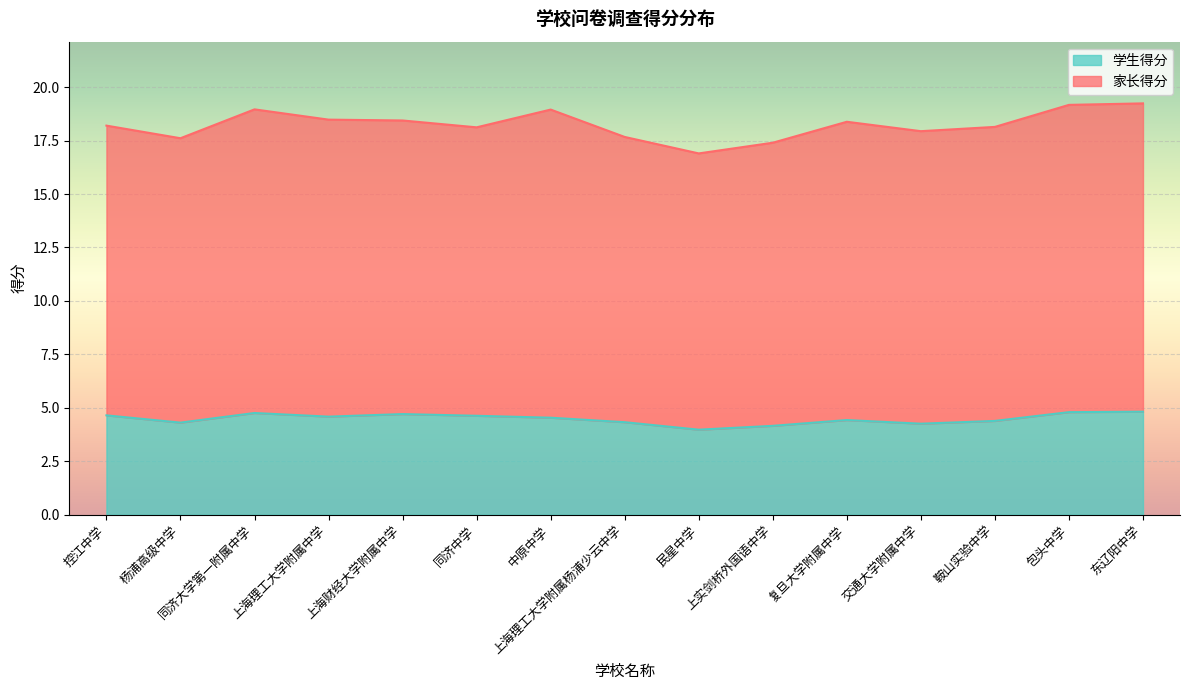

True or false: the data has more than 1 interior local peaks.

True